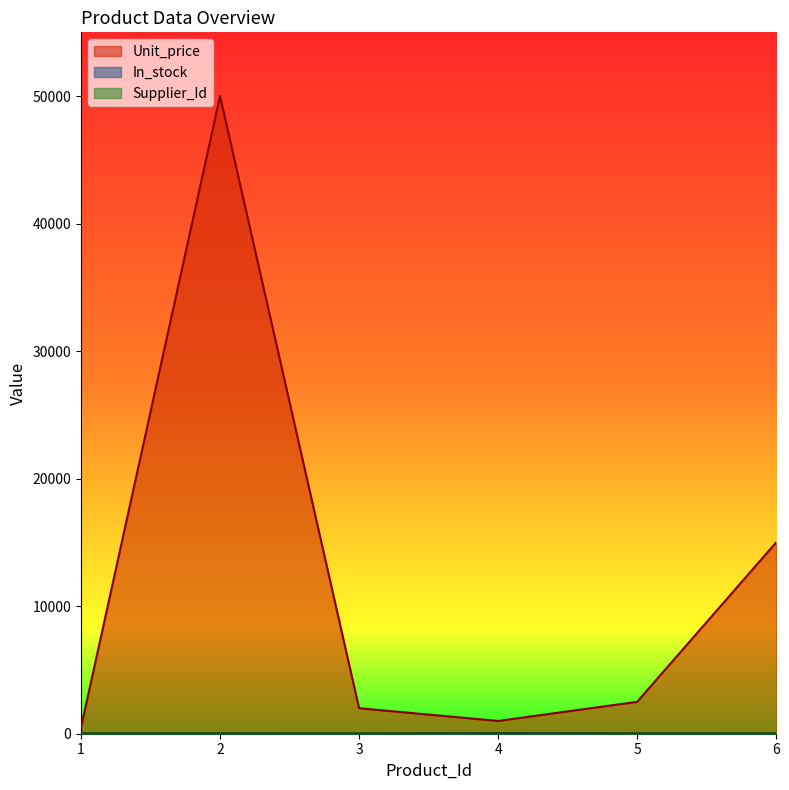

How many values in the Supplier_Id series exceed 3?

2